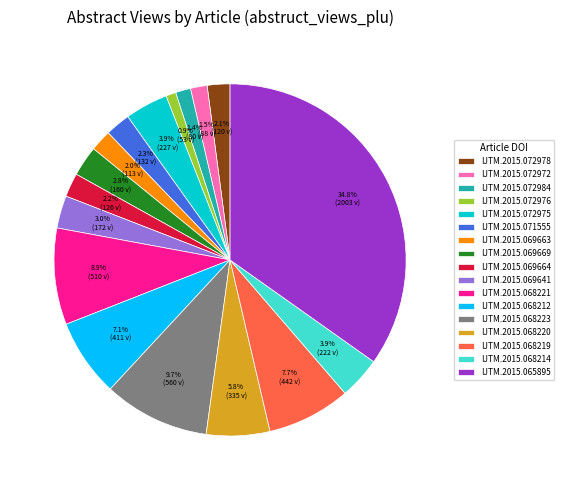

Which has a higher value, IJTM.2015.069641 or IJTM.2015.072984?

IJTM.2015.069641